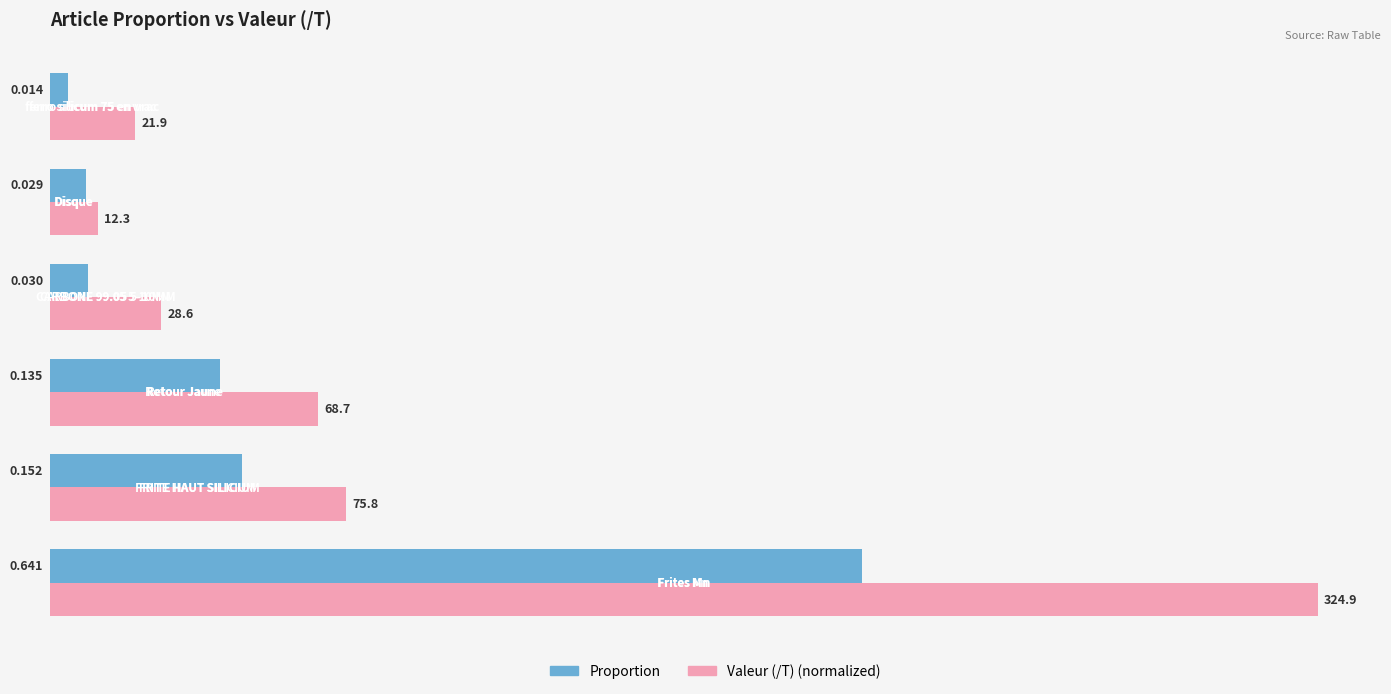

List the series in order of their peak value, lowest first.

Proportion, Valeur (/T) (normalized)